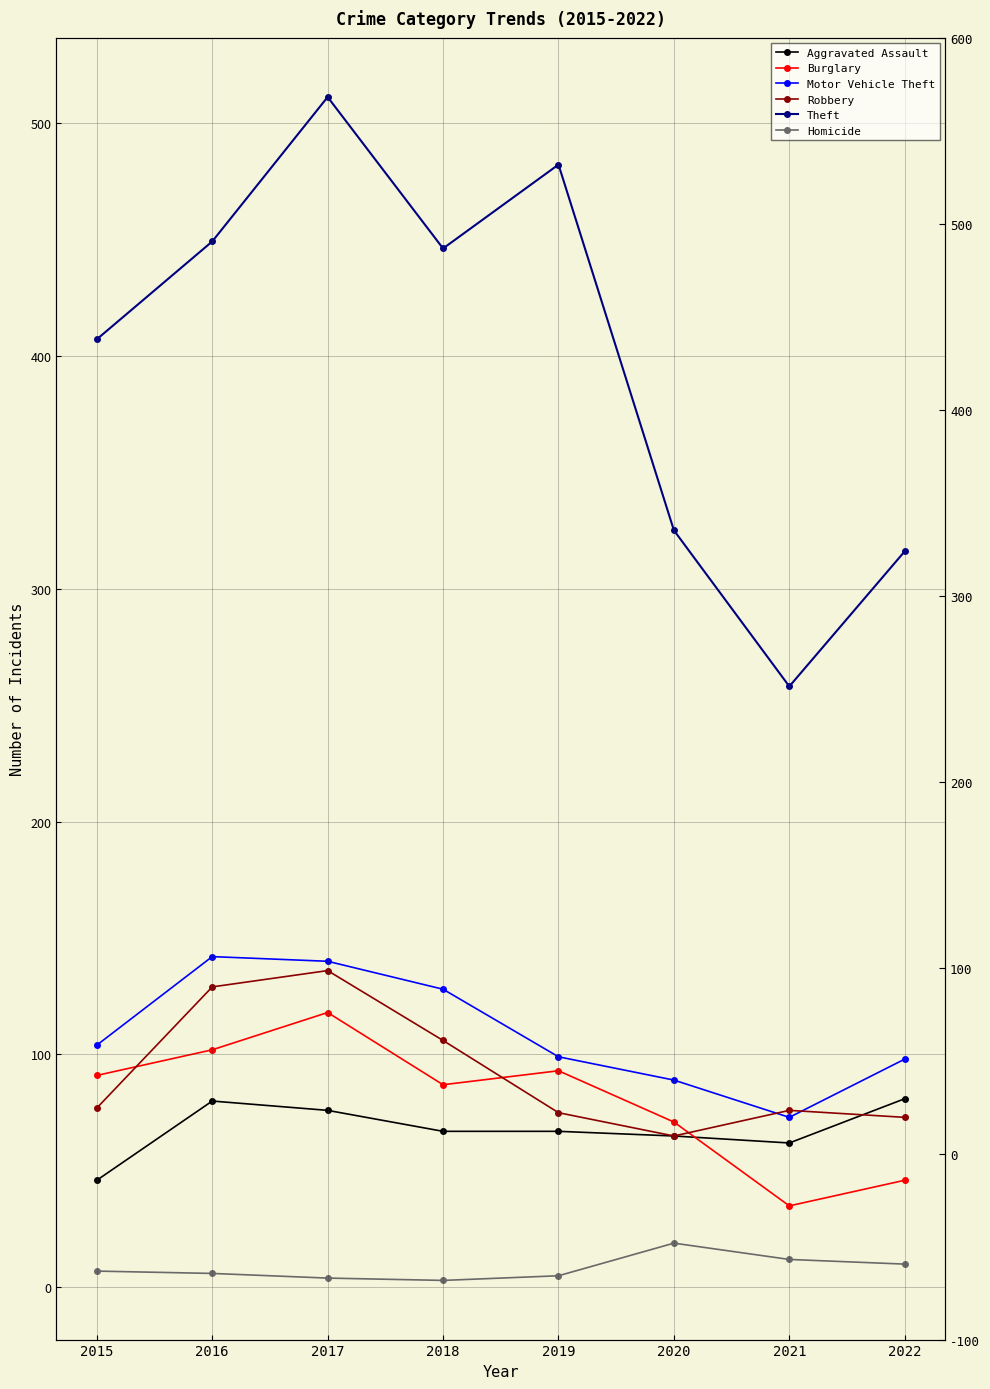

True or false: Motor Vehicle Theft and Burglary intersect in this chart.

False